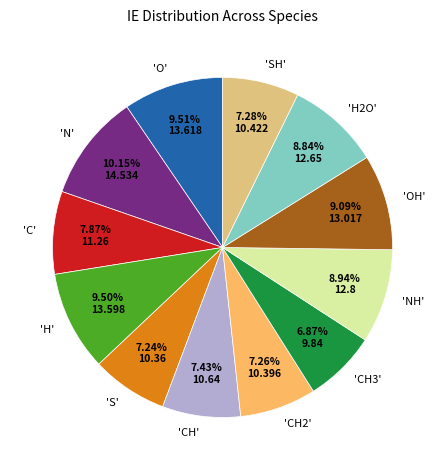

True or false: 'C' accounts for 1% of the total.

False